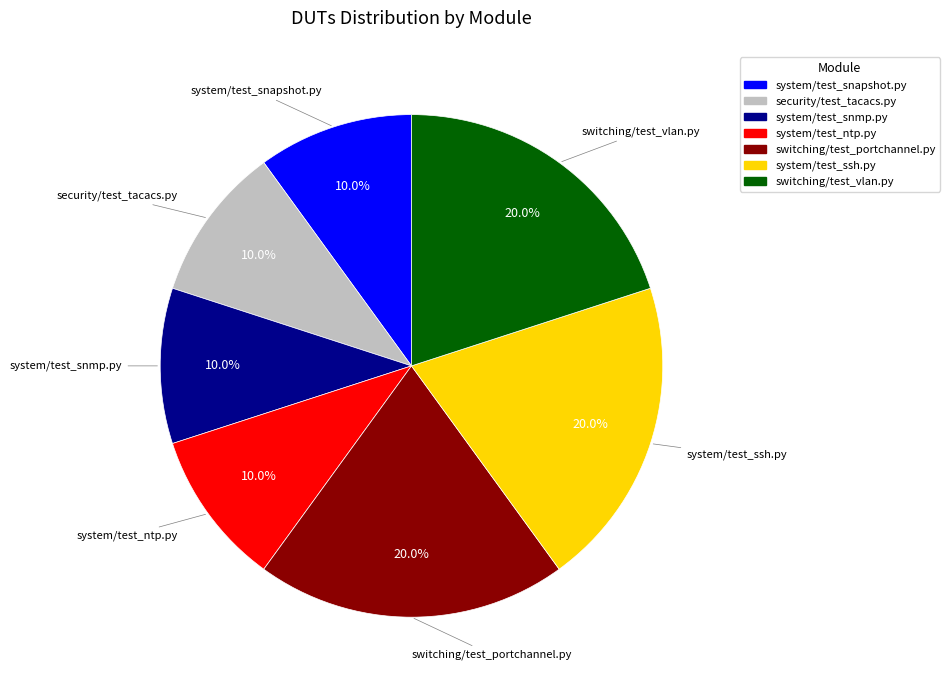

Is there any slice that represents more than half of the pie?

No